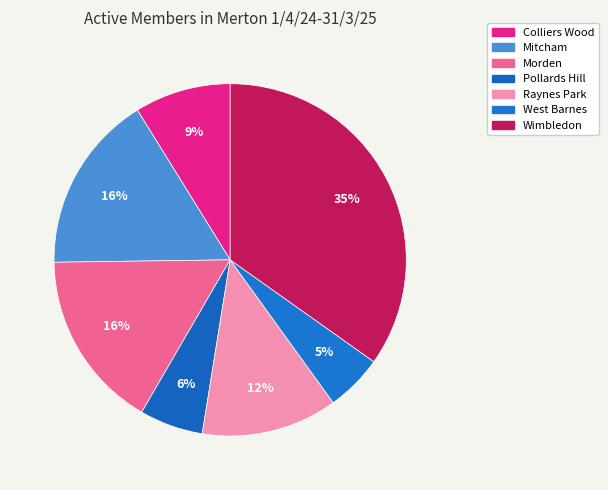

To the nearest percent, what is the difference between the Mitcham and West Barnes slice percentages?

11%